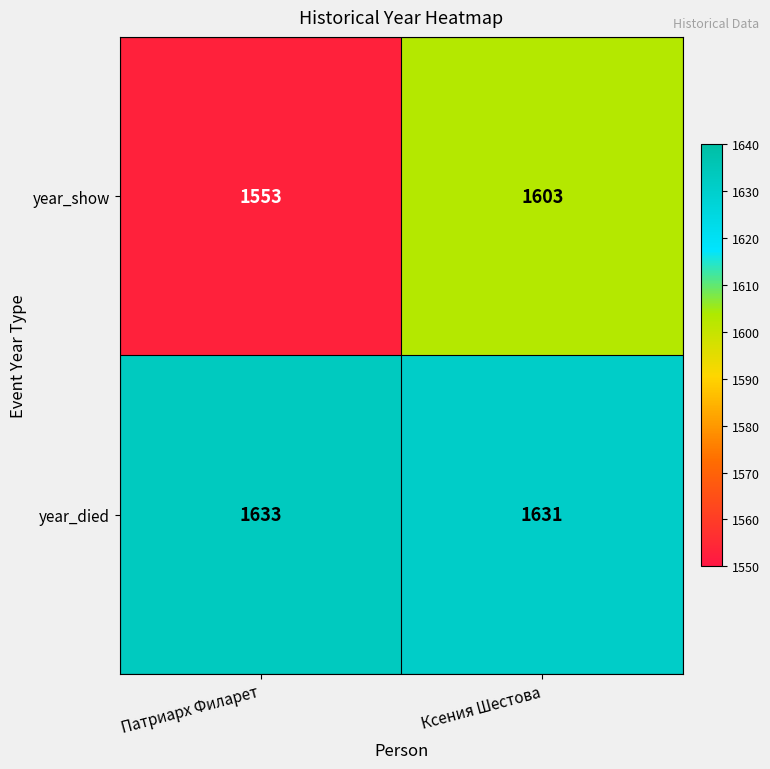

How many data points does each series have?

2